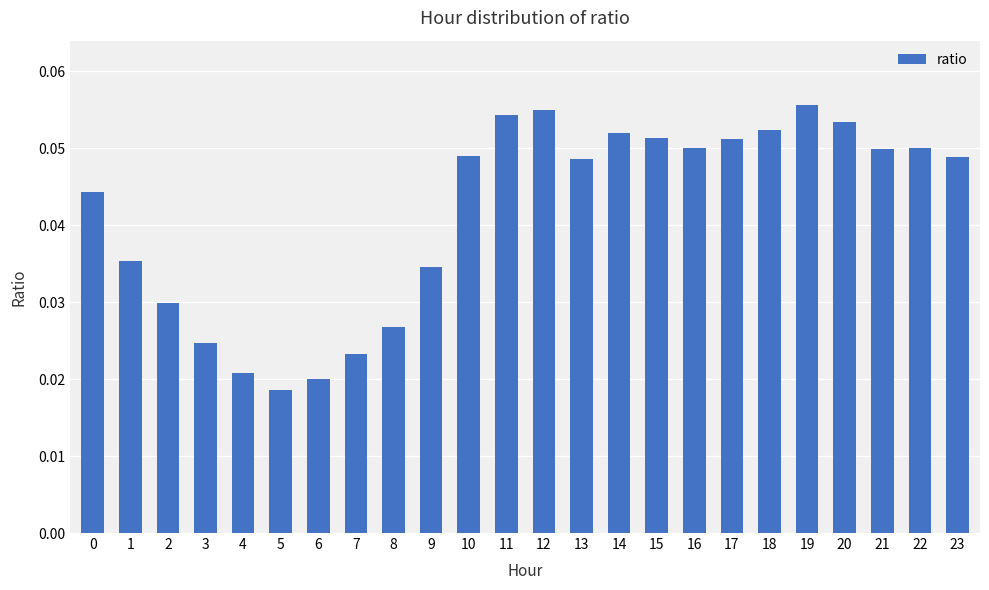

Between 9 and 23, which is larger?

23